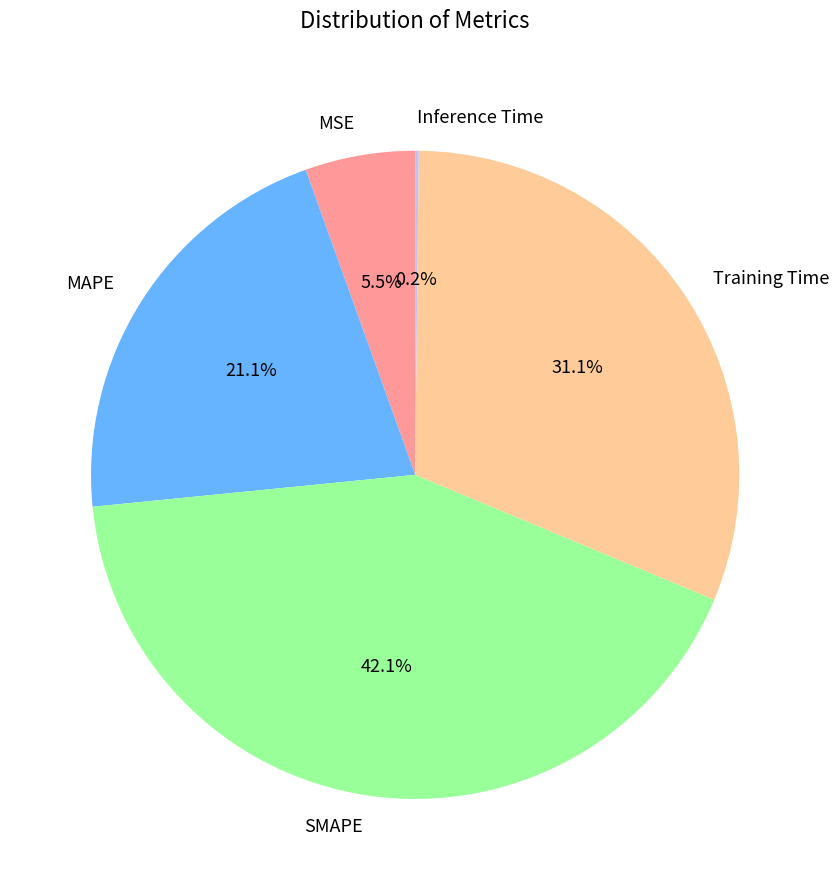

Which slice is the largest?

SMAPE